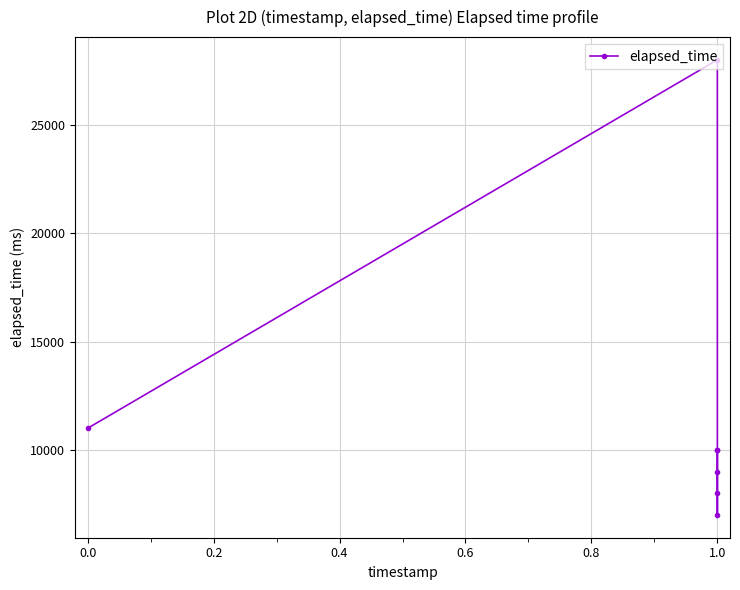

What is the greatest value displayed?

28000